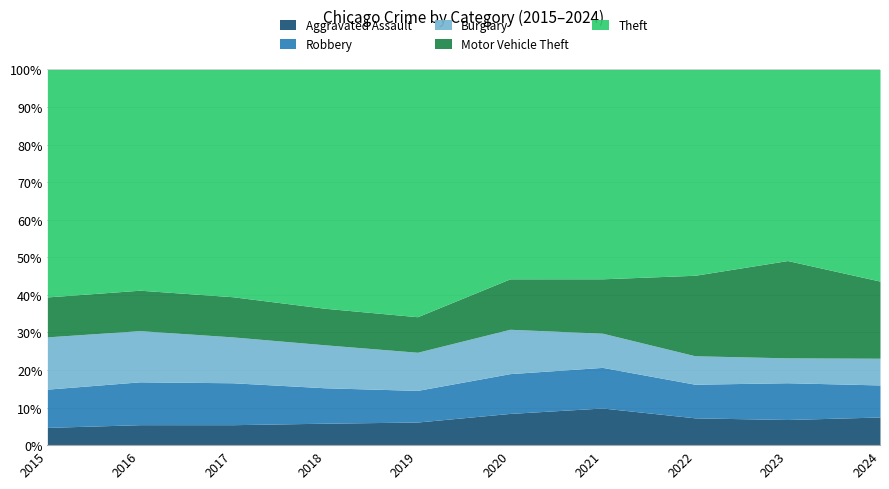

What is the total value across all series at 2021?

100.0